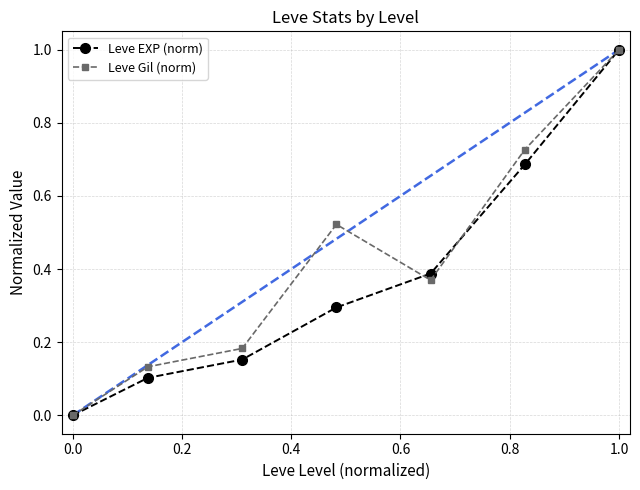

At which category is the sum across all series the highest?

1.0